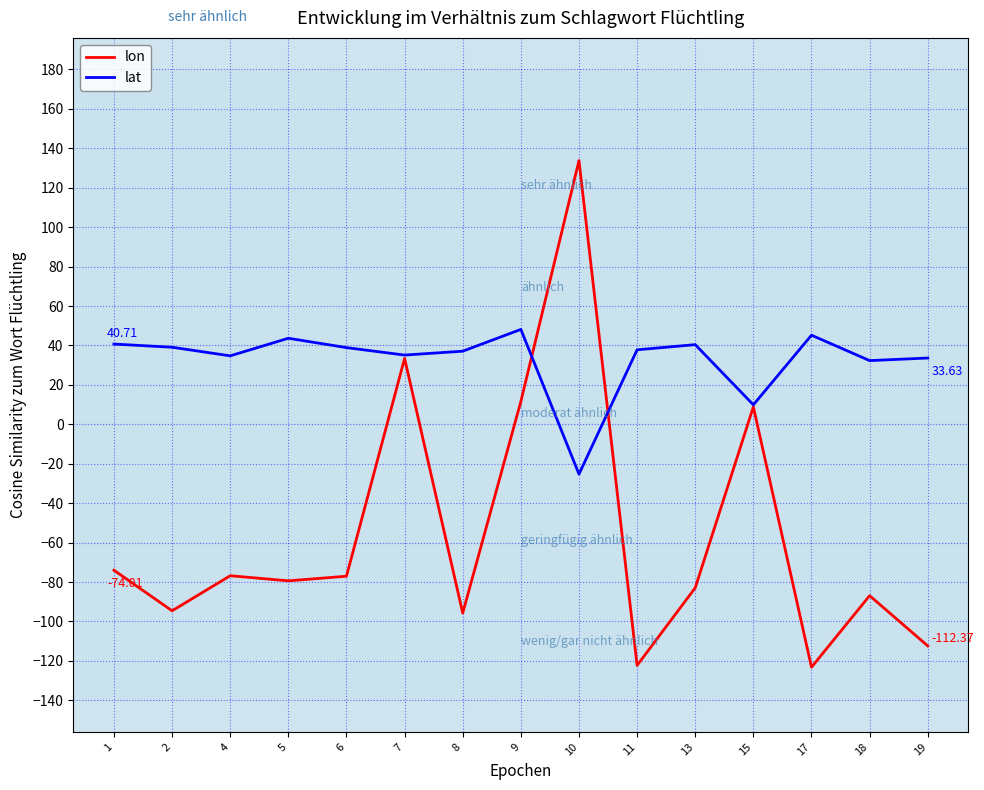

The lon series shows 11.6 at 9. True or false?

True